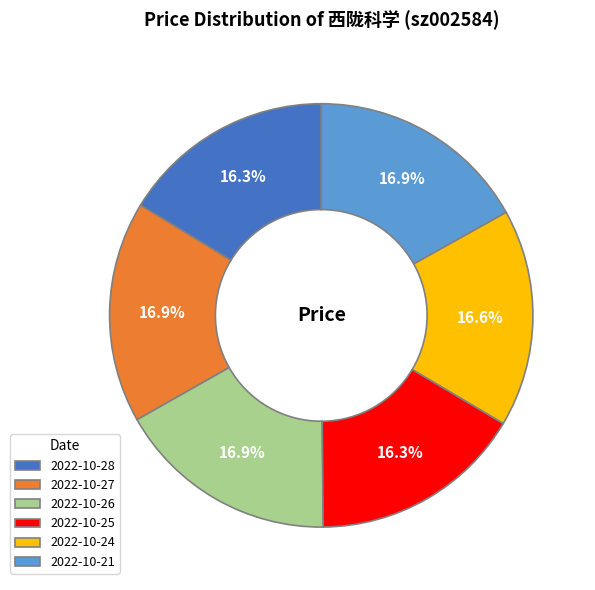

How many slices are in this pie chart?

6